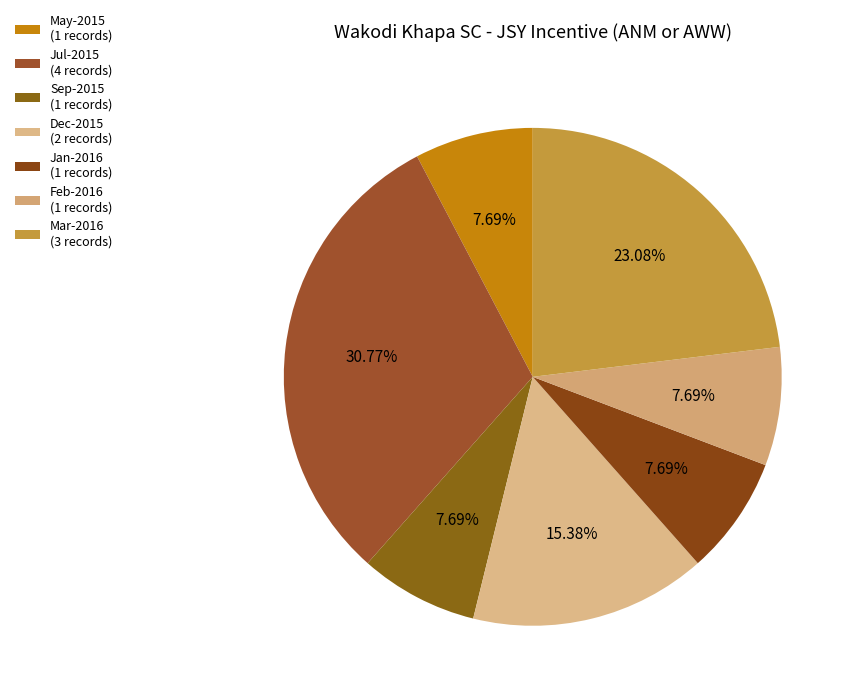

How many segments does this pie chart have?

7